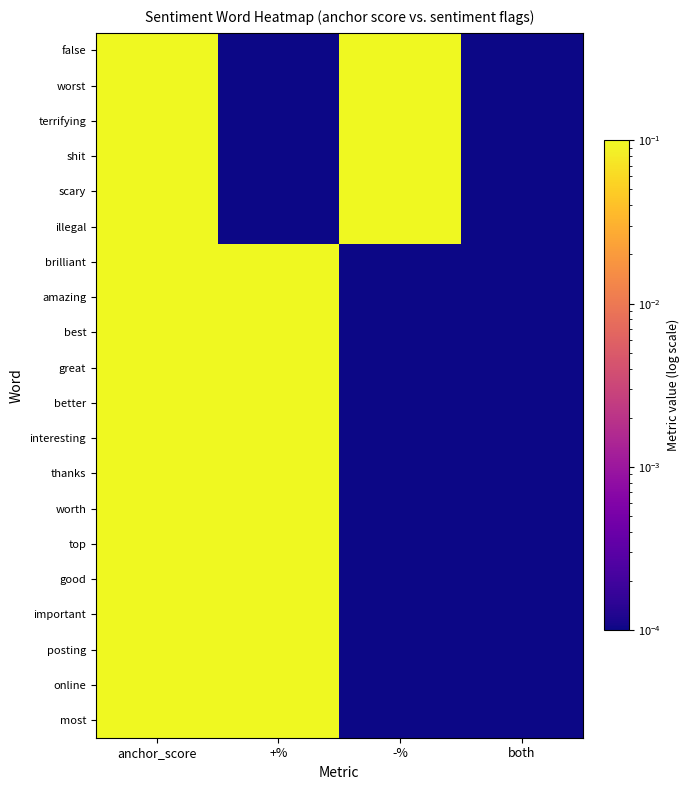

Reading right to left, list all the values displayed in this chart.

false: both=0.0	-%=1.0	+%=0.0	anchor_score=0.4
worst: both=0.0	-%=1.0	+%=0.0	anchor_score=0.3
terrifying: both=0.0	-%=1.0	+%=0.0	anchor_score=0.3
shit: both=0.0	-%=1.0	+%=0.0	anchor_score=0.2
scary: both=0.0	-%=1.0	+%=0.0	anchor_score=0.2
illegal: both=0.0	-%=1.0	+%=0.0	anchor_score=0.2
brilliant: both=0.0	-%=0.0	+%=1.0	anchor_score=0.9
amazing: both=0.0	-%=0.0	+%=1.0	anchor_score=0.9
best: both=0.0	-%=0.0	+%=1.0	anchor_score=0.8
great: both=0.0	-%=0.0	+%=1.0	anchor_score=0.8
better: both=0.0	-%=0.0	+%=1.0	anchor_score=0.8
interesting: both=0.0	-%=0.0	+%=1.0	anchor_score=0.8
thanks: both=0.0	-%=0.0	+%=1.0	anchor_score=0.7
worth: both=0.0	-%=0.0	+%=1.0	anchor_score=0.7
top: both=0.0	-%=0.0	+%=1.0	anchor_score=0.7
good: both=0.0	-%=0.0	+%=1.0	anchor_score=0.6
important: both=0.0	-%=0.0	+%=1.0	anchor_score=0.6
posting: both=0.0	-%=0.0	+%=1.0	anchor_score=0.6
online: both=0.0	-%=0.0	+%=1.0	anchor_score=0.6
most: both=0.0	-%=0.0	+%=1.0	anchor_score=0.6